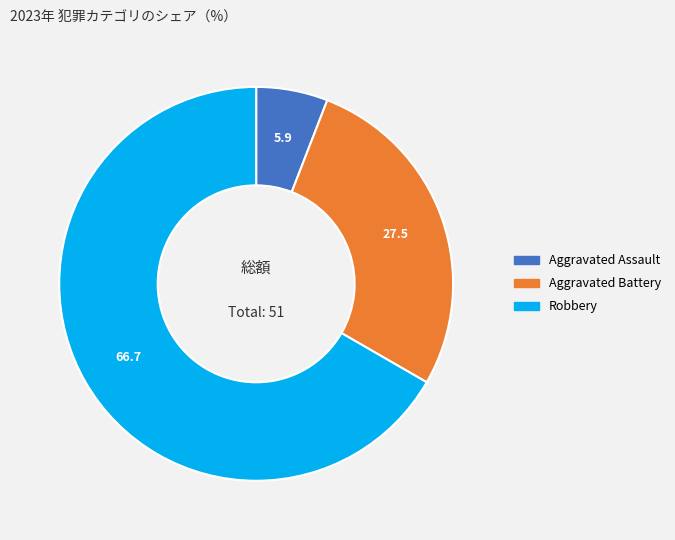

Count the number of slices in the pie.

3